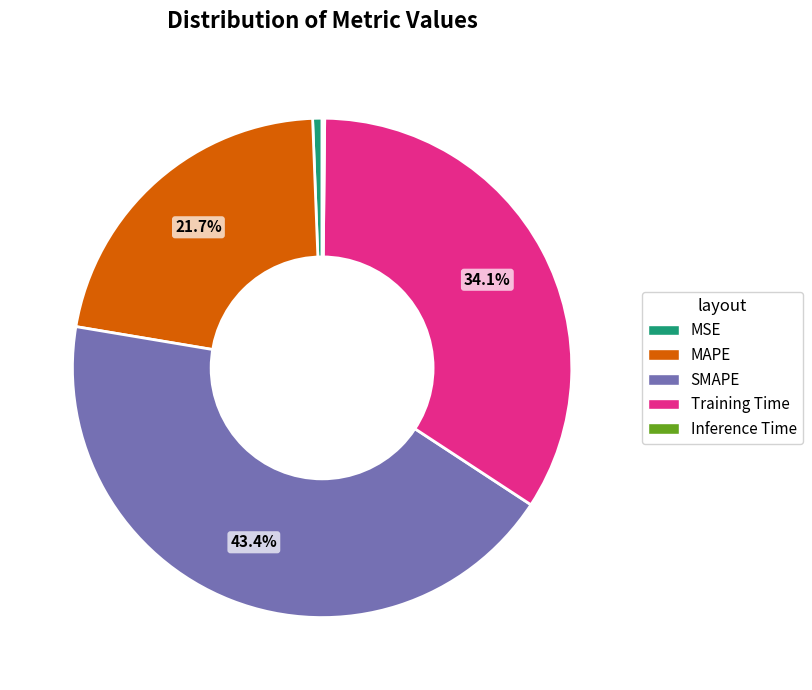

Is the sum of Training Time and SMAPE greater than half?

Yes